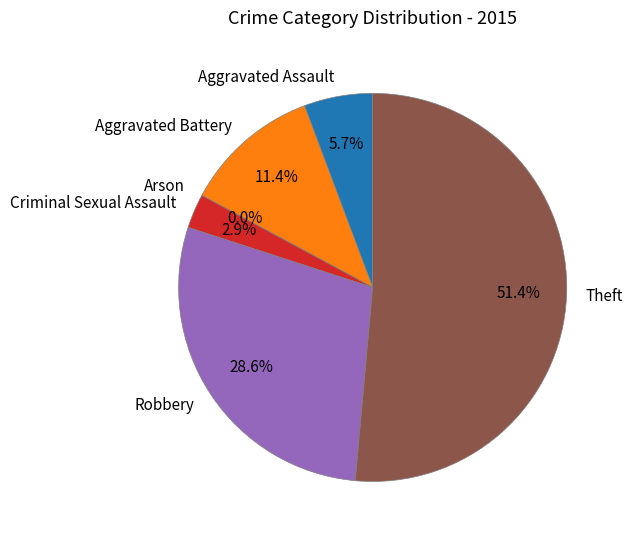

To the nearest percent, what portion does Robbery represent?

29%